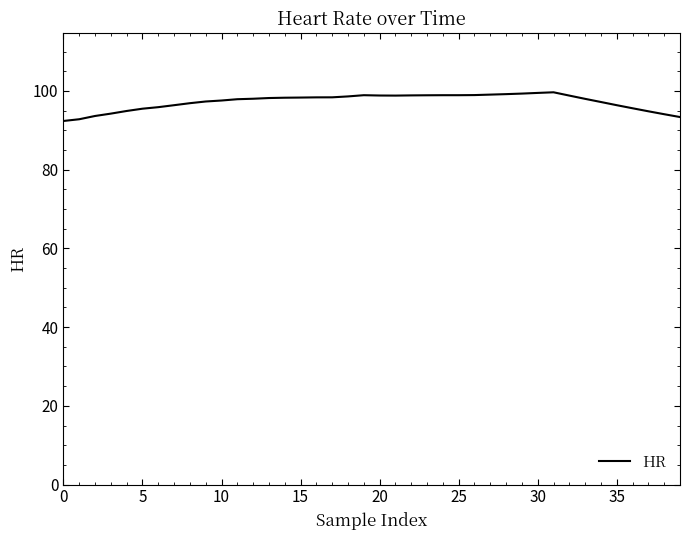

What is the maximum value shown in the chart?

99.7